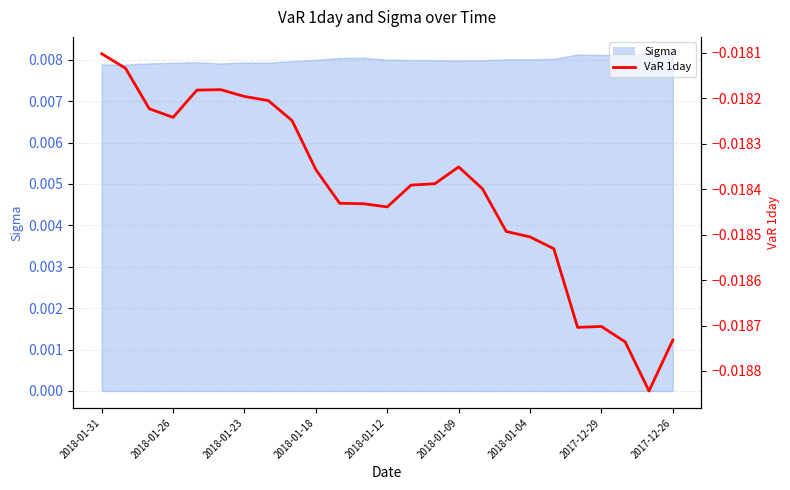

Which label corresponds to the largest value in the chart?

2018-01-31